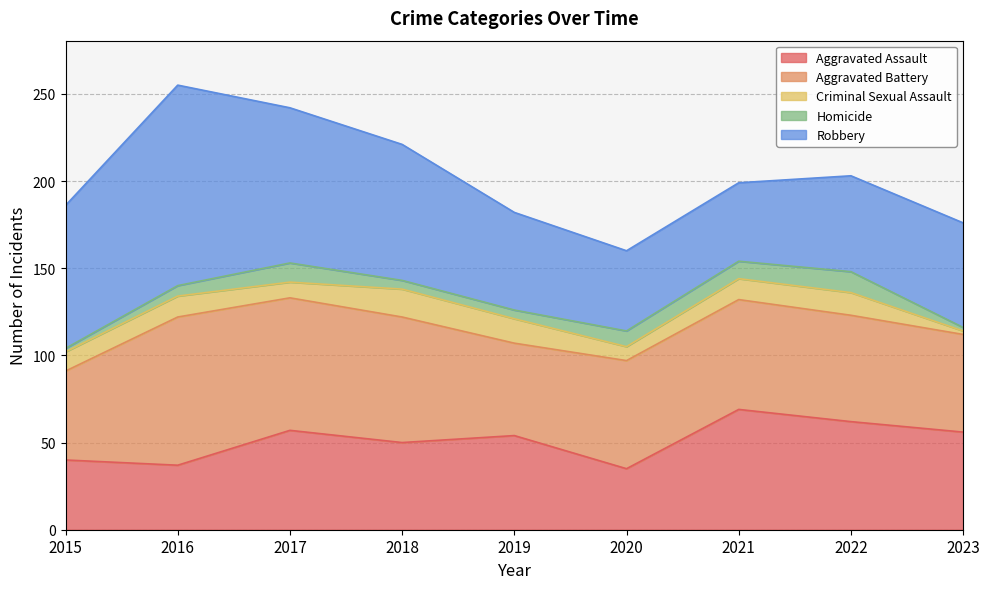

At which label does Aggravated Assault reach its peak?

2021